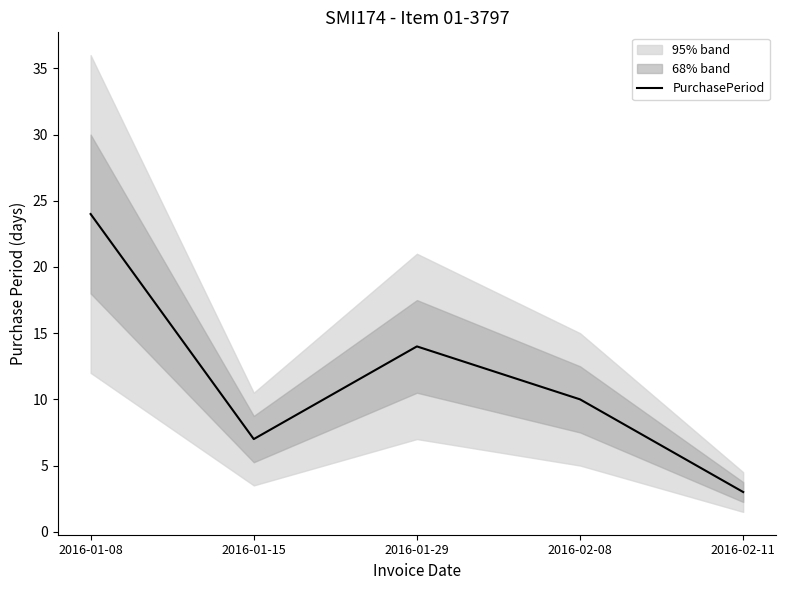

Which has a higher value, 2016-01-08 or 2016-02-11?

2016-01-08